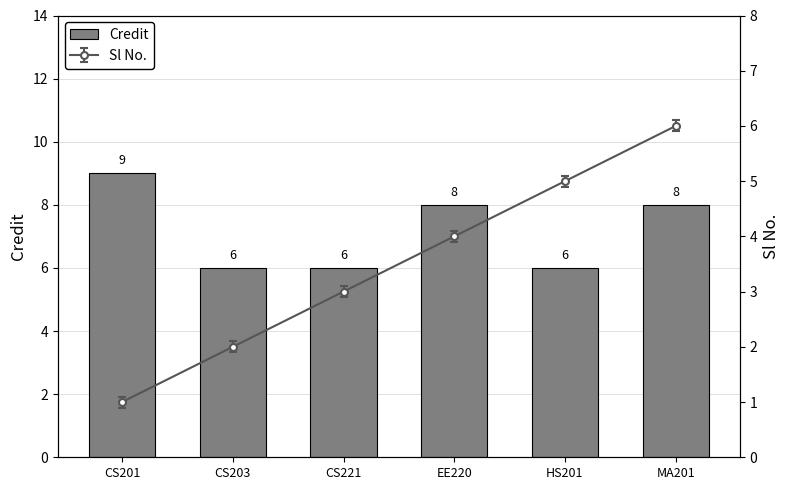

Where is the data nearest to the value 7?

CS203